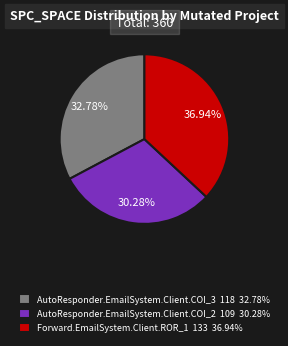

Is it true that Forward.EmailSystem.Client.ROR_1 is 50% of the pie?

False